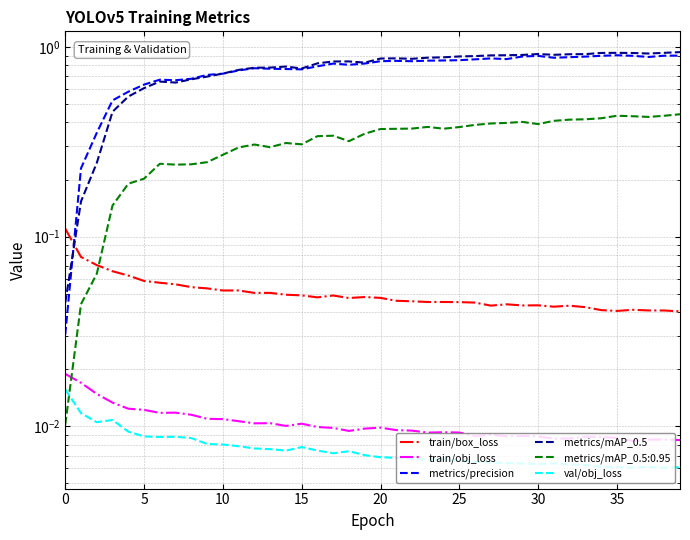

How many train/box_loss values are between 0 and 1?

40